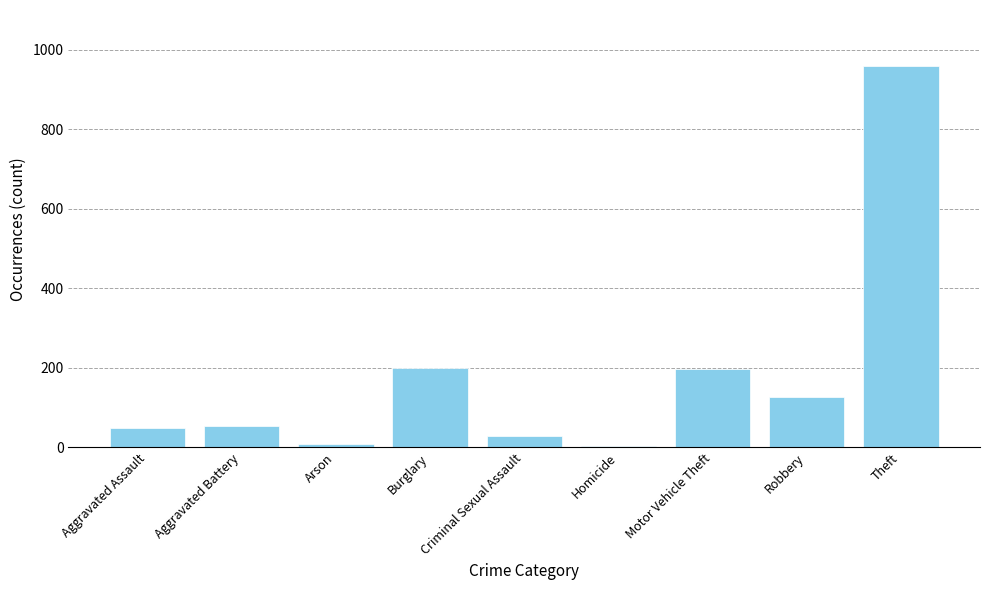

What is the change in value from Criminal Sexual Assault to Robbery?

+99